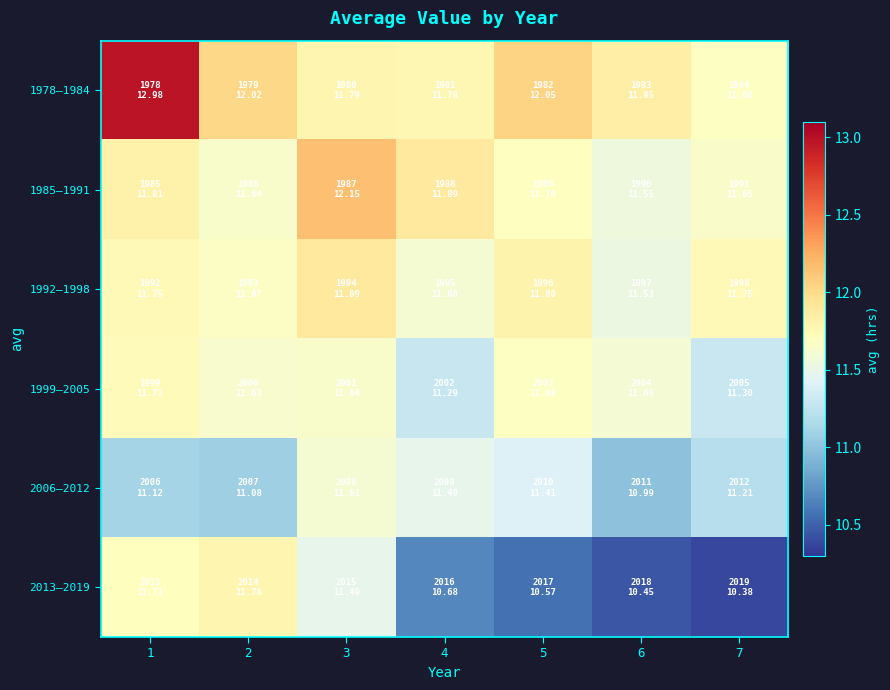

What is the difference between the highest and lowest values at 2?

0.9